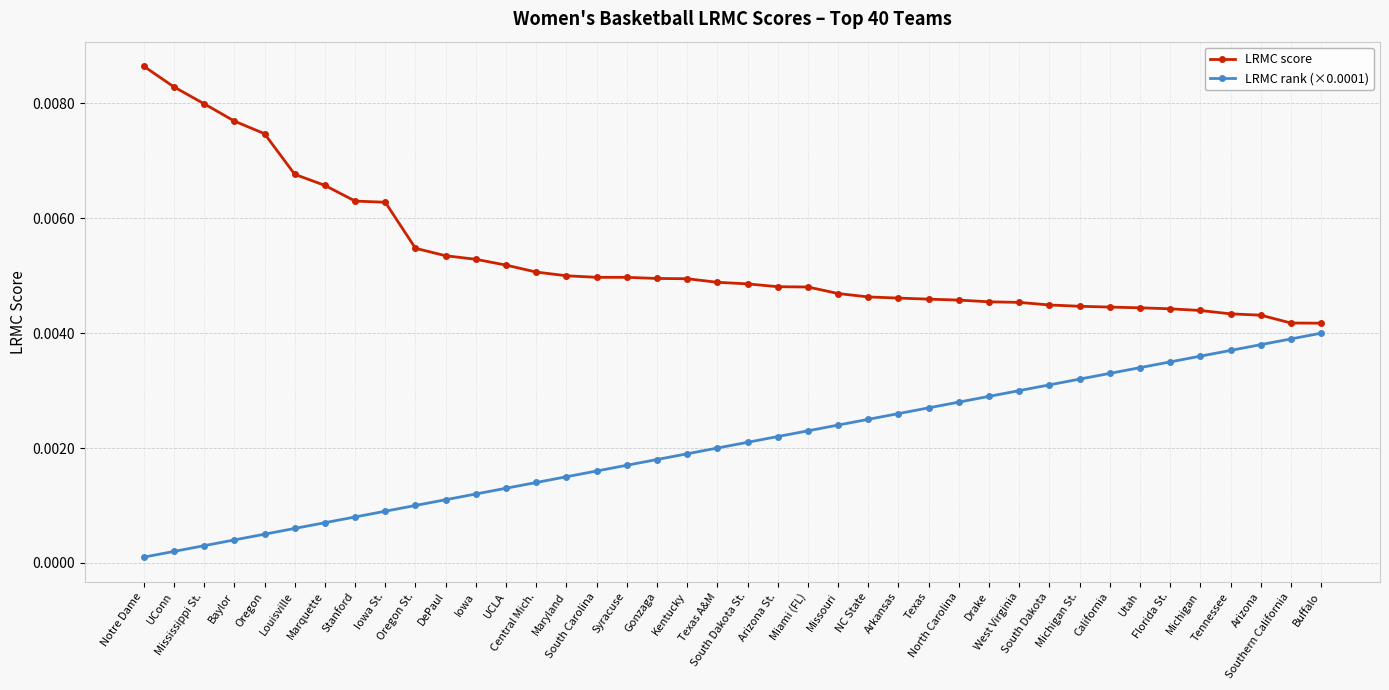

At how many categories does at least one series exceed 0?

40